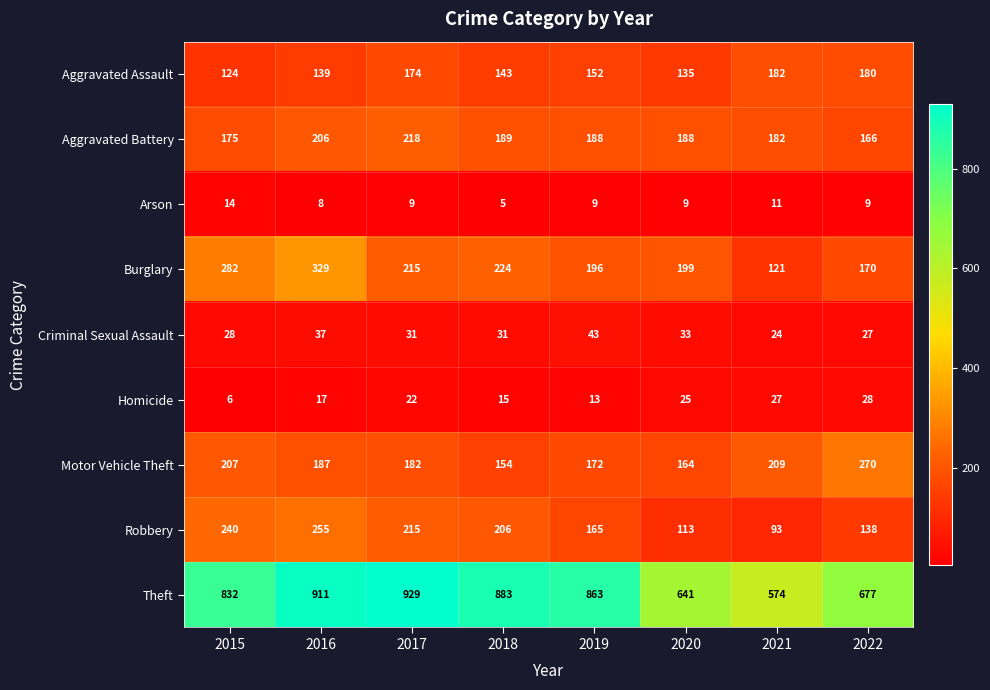

At which label does Motor Vehicle Theft first exceed 187?

2015